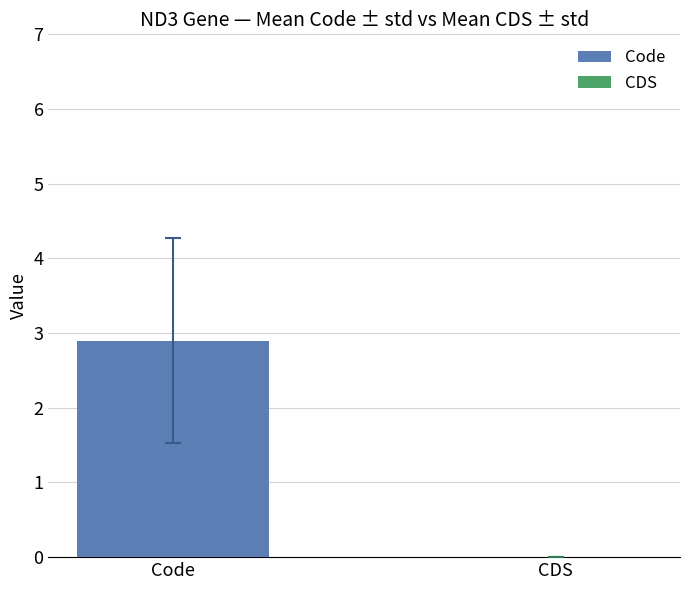

Rank the series at Galaxiella nigrostriata from highest to lowest value.

Code, CDS